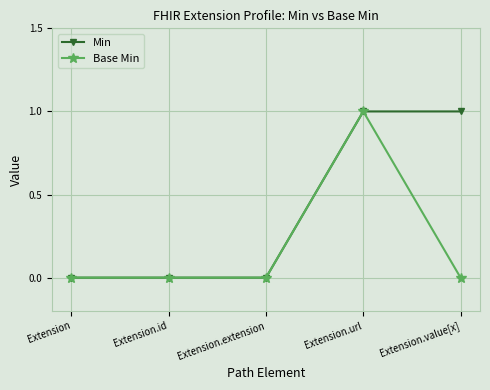

Count the number of data series in this chart.

2